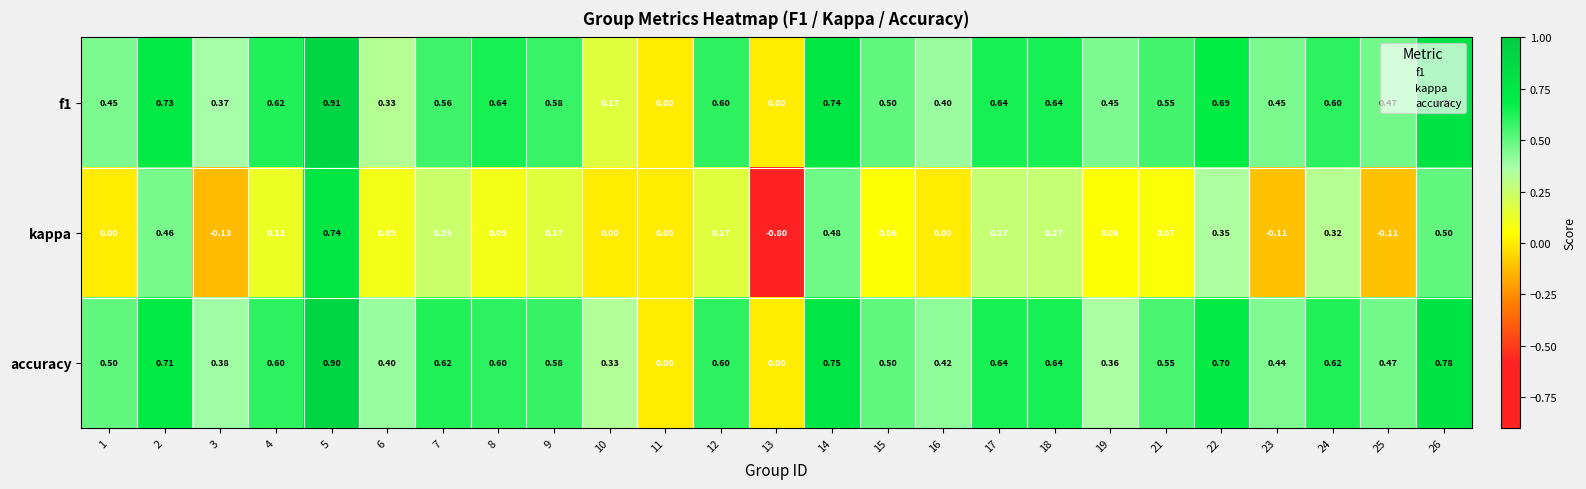

Which series has the largest total across all categories?

accuracy